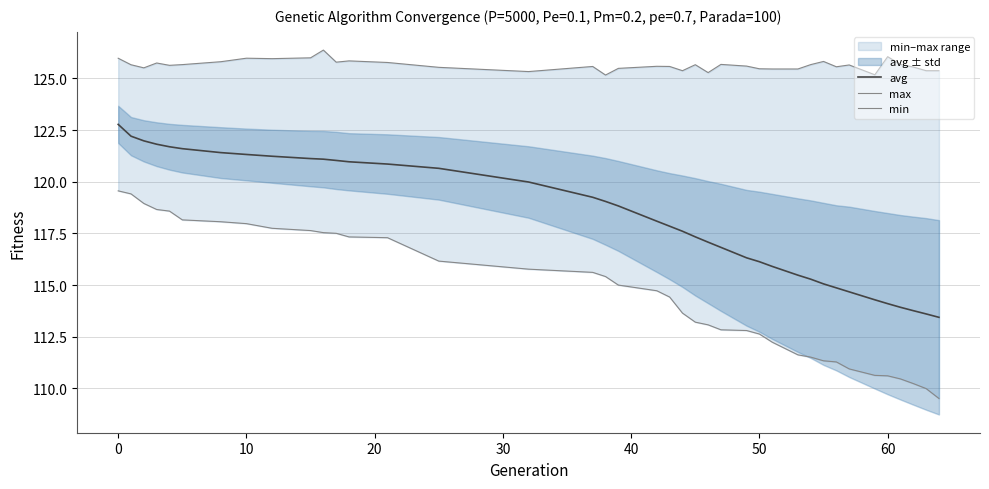

The value of avg at 0 is 30.9. True or false?

False